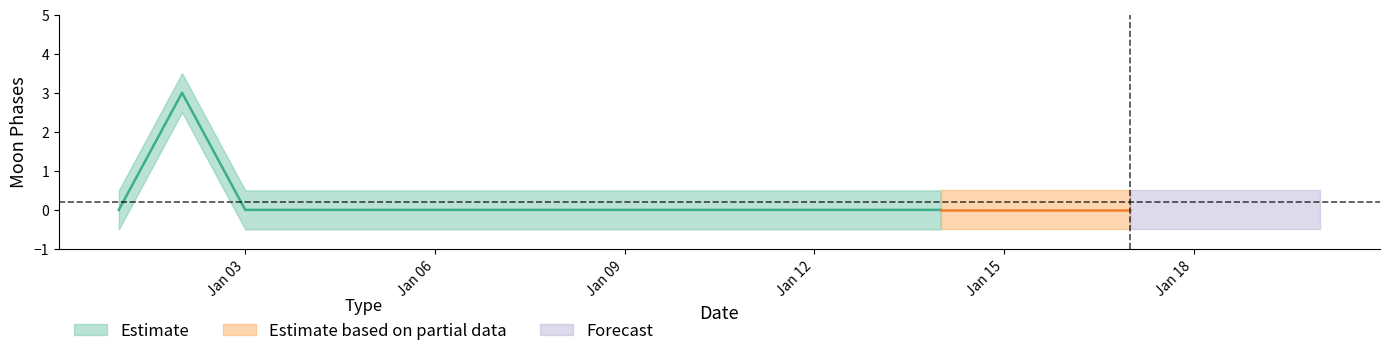

What is the value of the upper_band point at the 12th from the left?

0.5